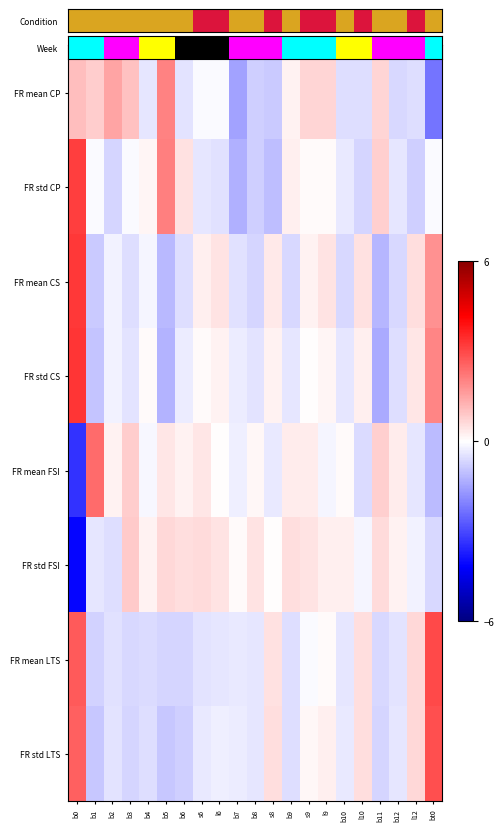

How many series are shown in this chart?

8